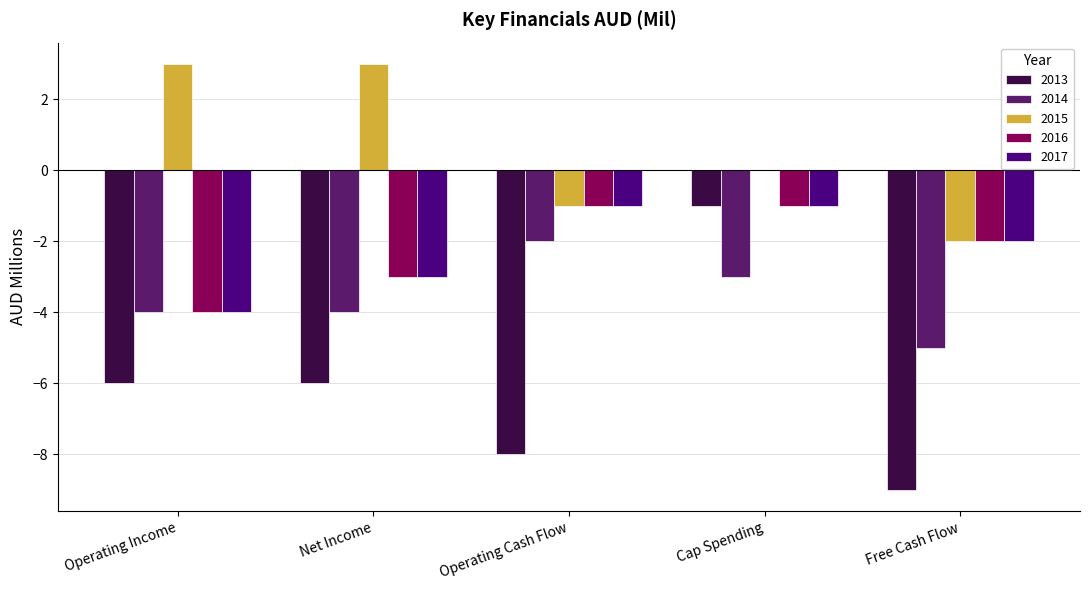

Rank the series by their maximum value, from lowest to highest.

2014, 2013, 2016, 2017, 2015